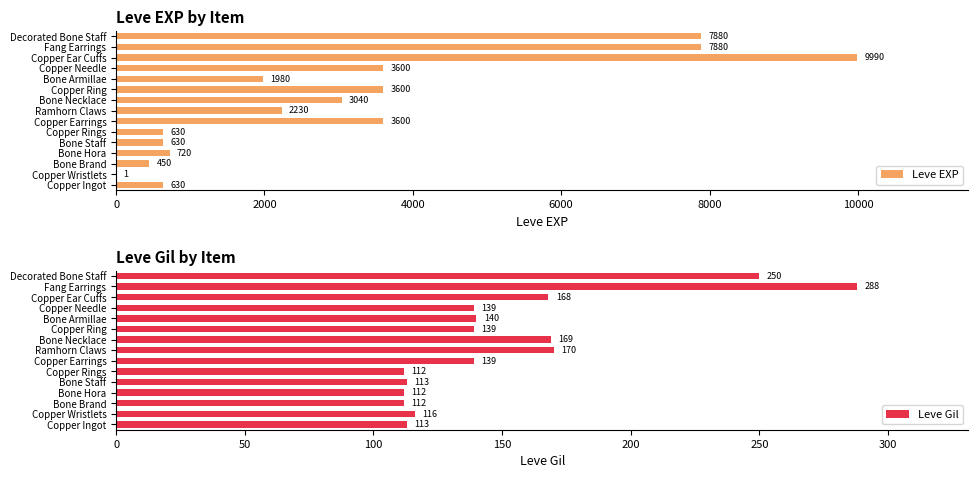

Rank the series by their maximum value, from highest to lowest.

Leve EXP, Leve Gil